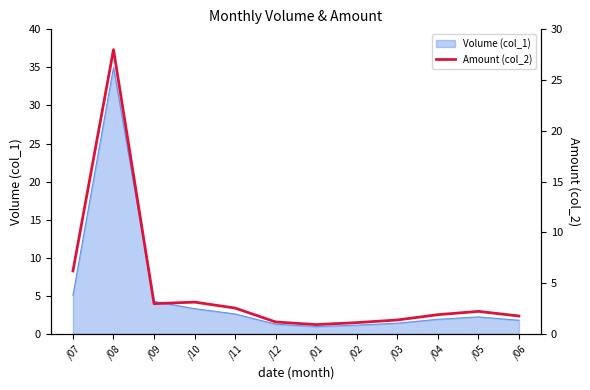

What is the minimum value shown in the chart?

0.9